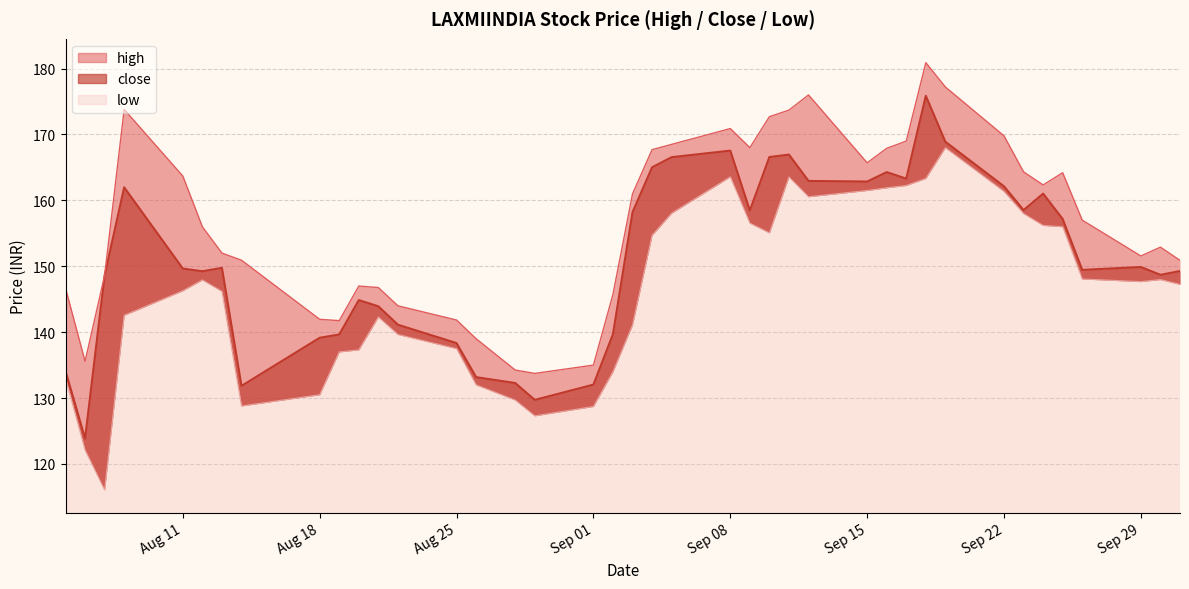

List the series in order of their overall mean, highest first.

high, close, low